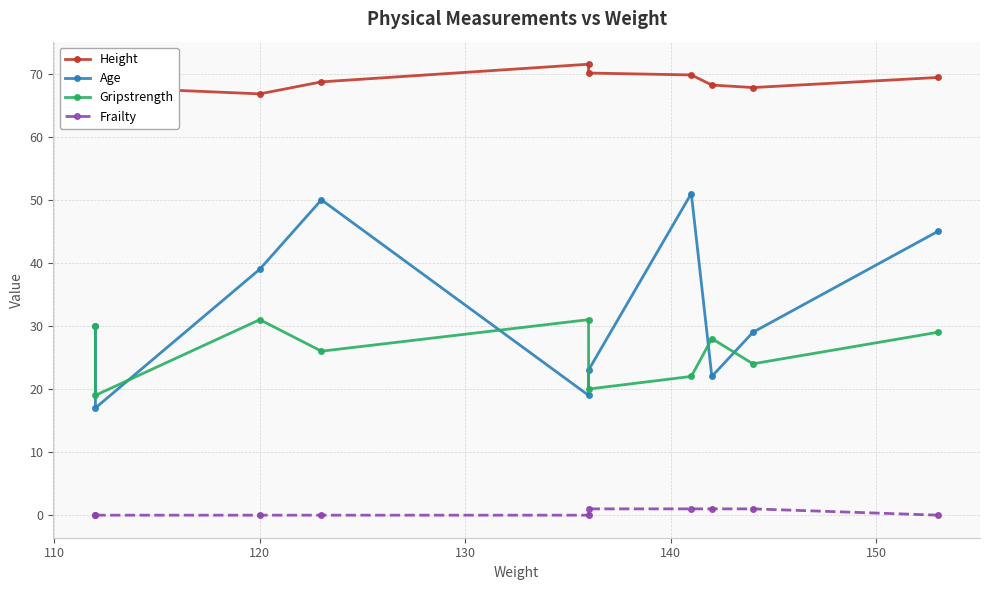

The value of Gripstrength at 150 is 4.5. True or false?

False